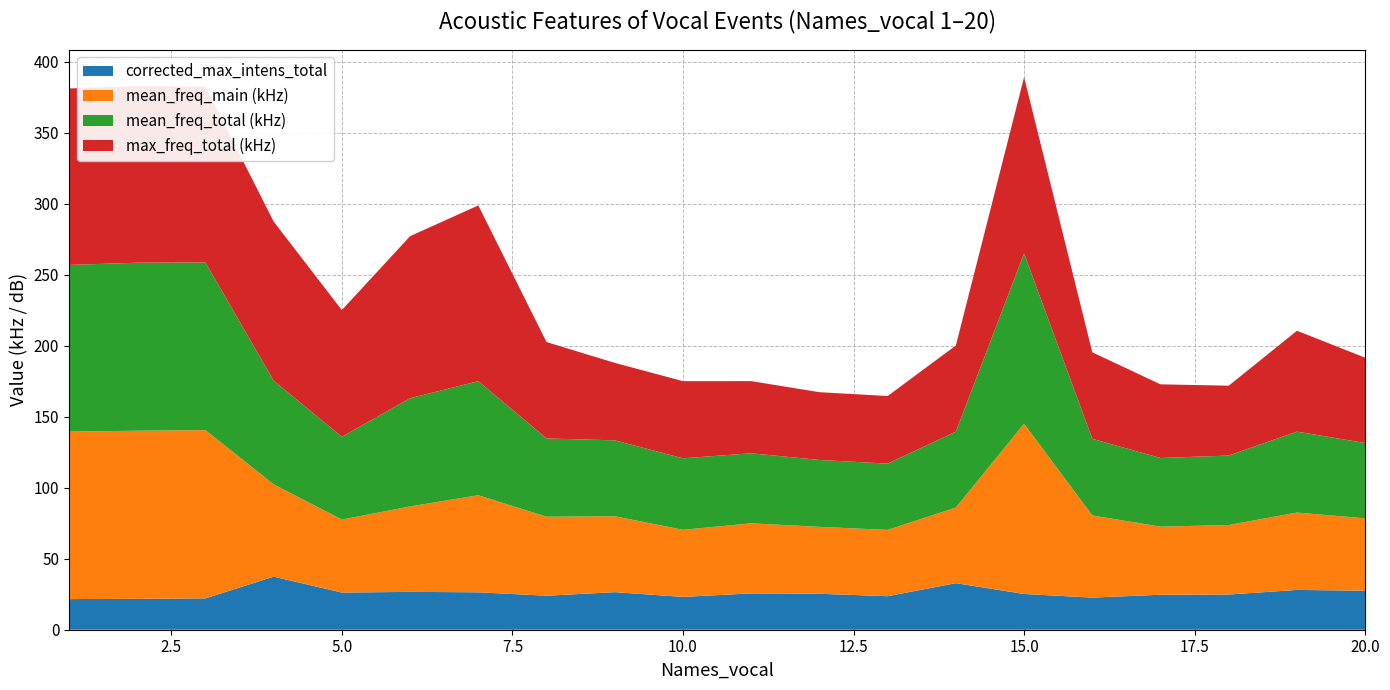

What is the total value across all series at 5.0?

225.1